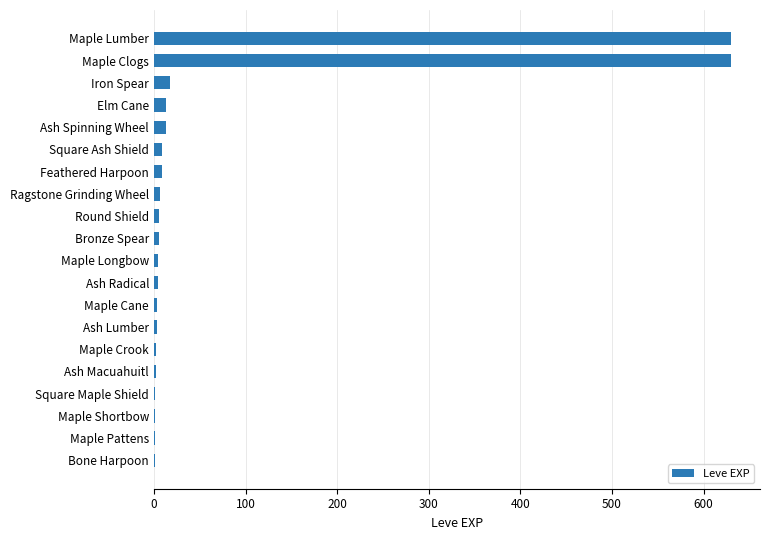

What is the greatest value displayed?

630